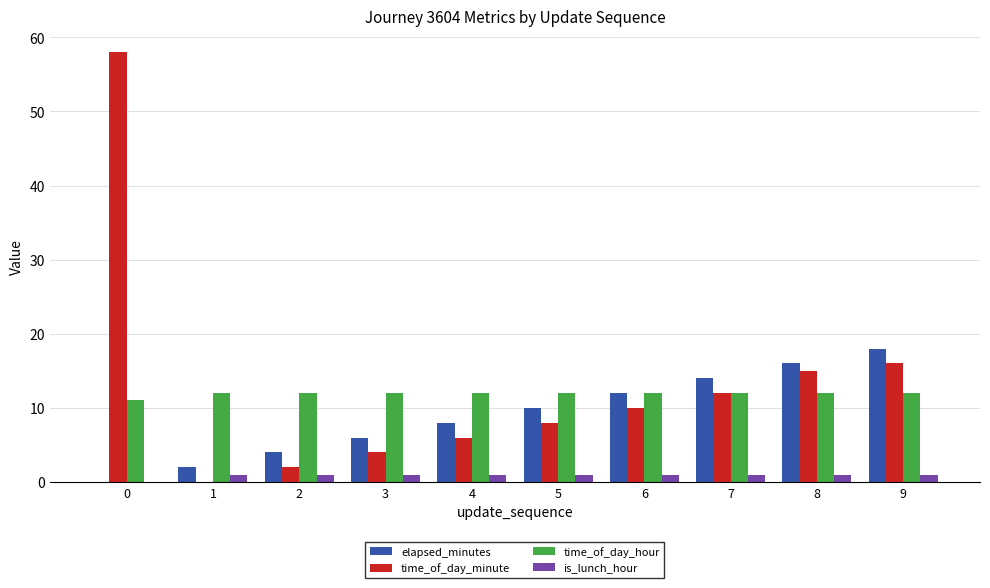

The time_of_day_minute series shows 2 at 2. True or false?

True